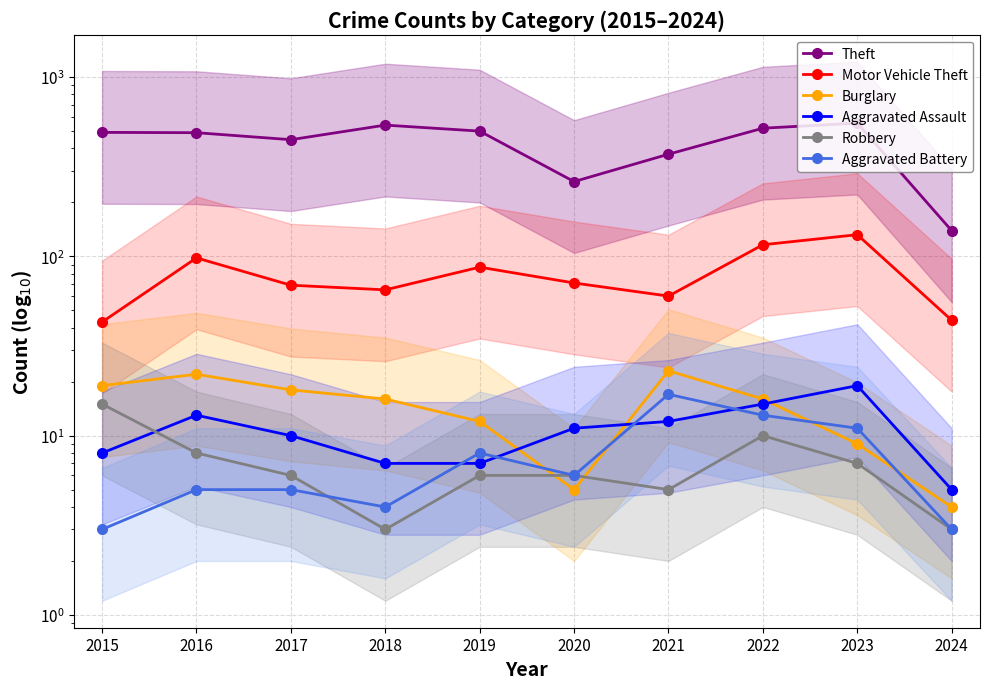

In Burglary, how many points are higher than both neighbors (excluding endpoints)?

2